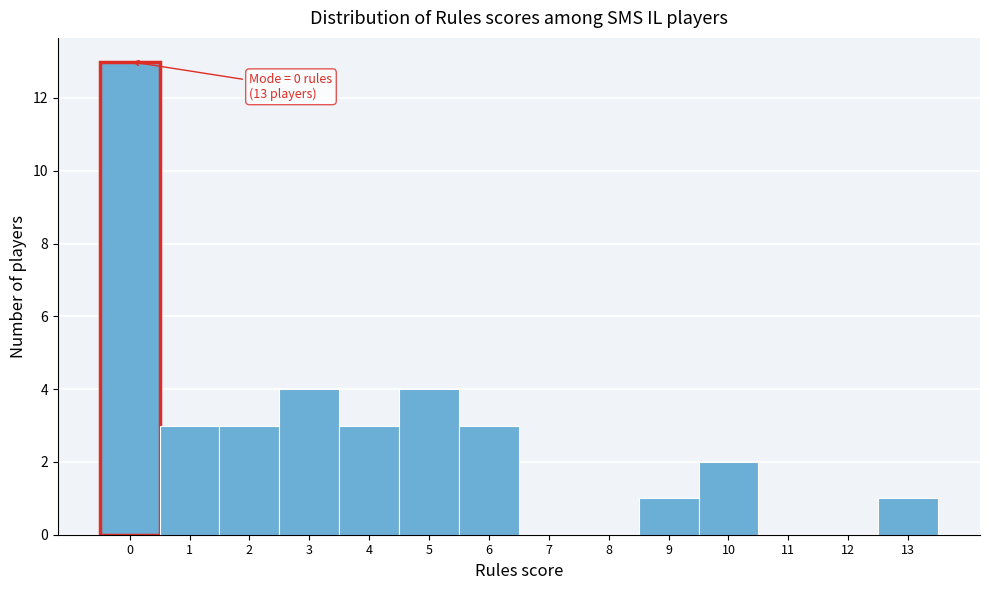

Which range on the x-axis has the tallest bar?

-0.5 to 0.5